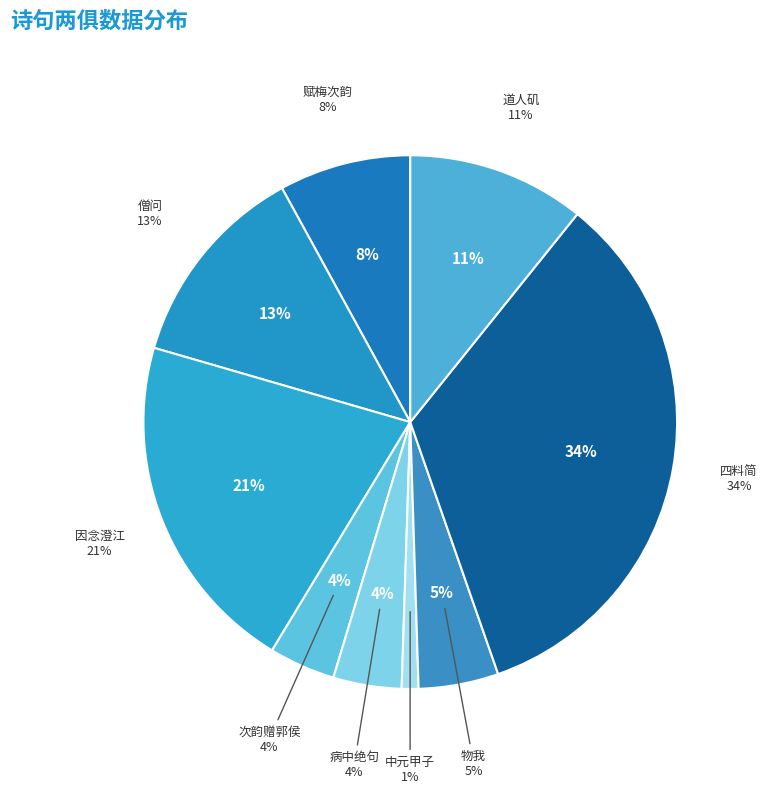

Rank the categories by value from highest to lowest.

四料简 人境两俱夺, 因念澄江时得如此则来舫去刀两俱莫逆固不欲专丐南飙独予帆迅也, 僧问·人境两俱夺, 道人矶·道人身名两俱槁, 赋梅次韵·岁华物意两俱迟, 物我·物我两俱忘, 病中绝句·病中心境两俱降, 次韵赠郭侯·郭侯智勇两俱长, 中元甲子以辛丑驾幸蜀·爪牙柱石两俱销